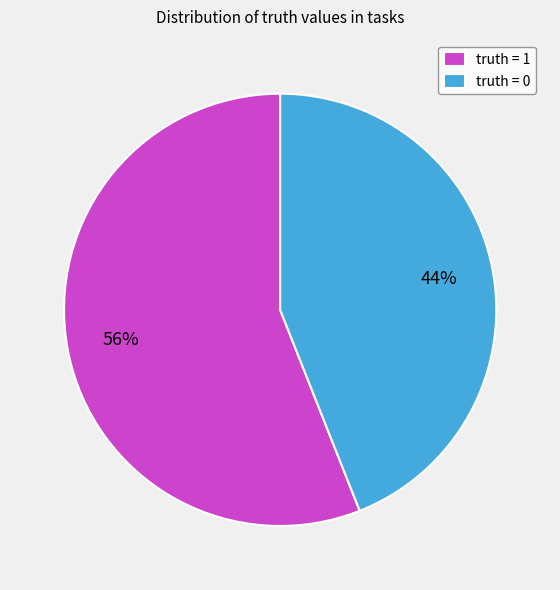

The truth = 1 slice represents 71% of the pie. True or false?

False